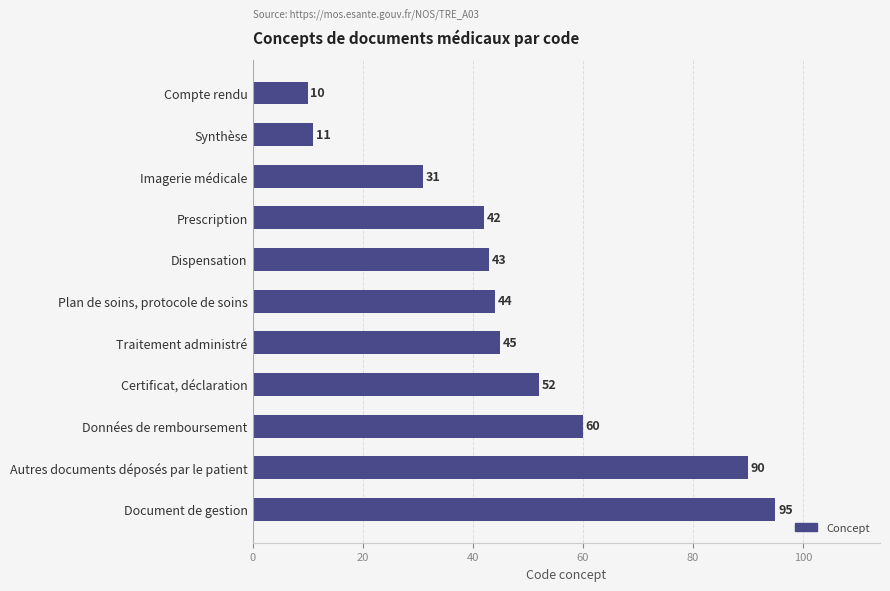

What is the label of the 7th bar from the bottom?

Dispensation